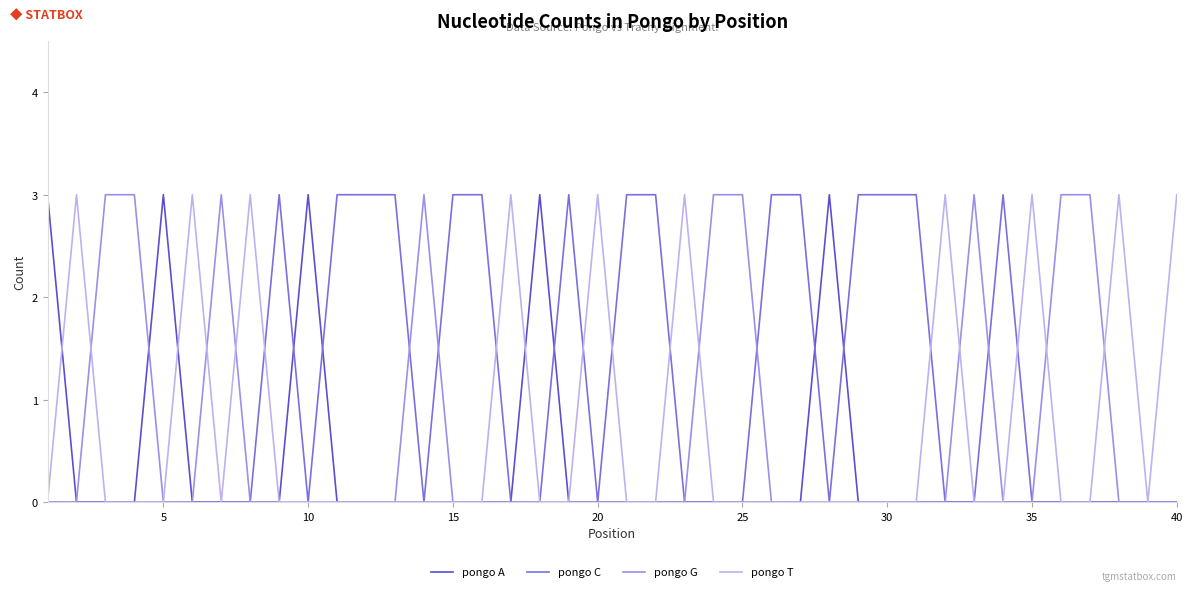

Which series has the largest total across all categories?

pongo C